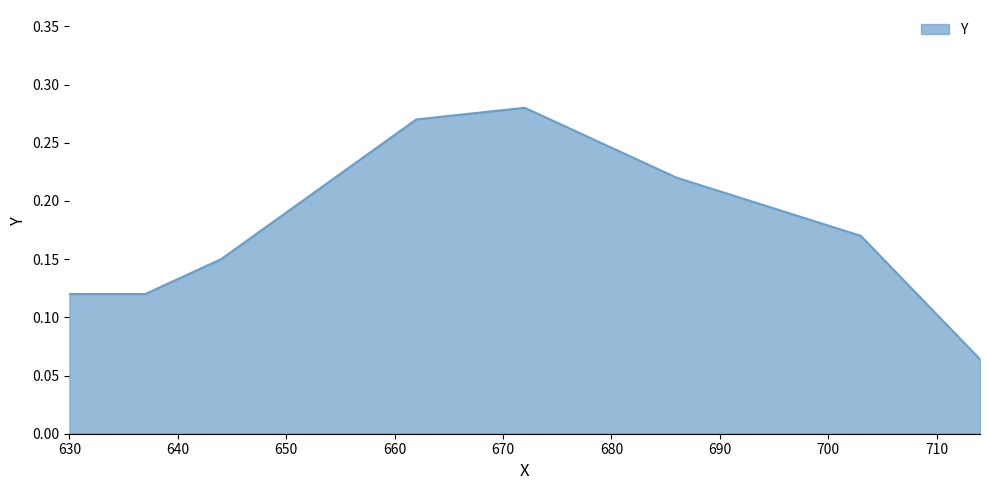

What is the sum of all values?

1.4